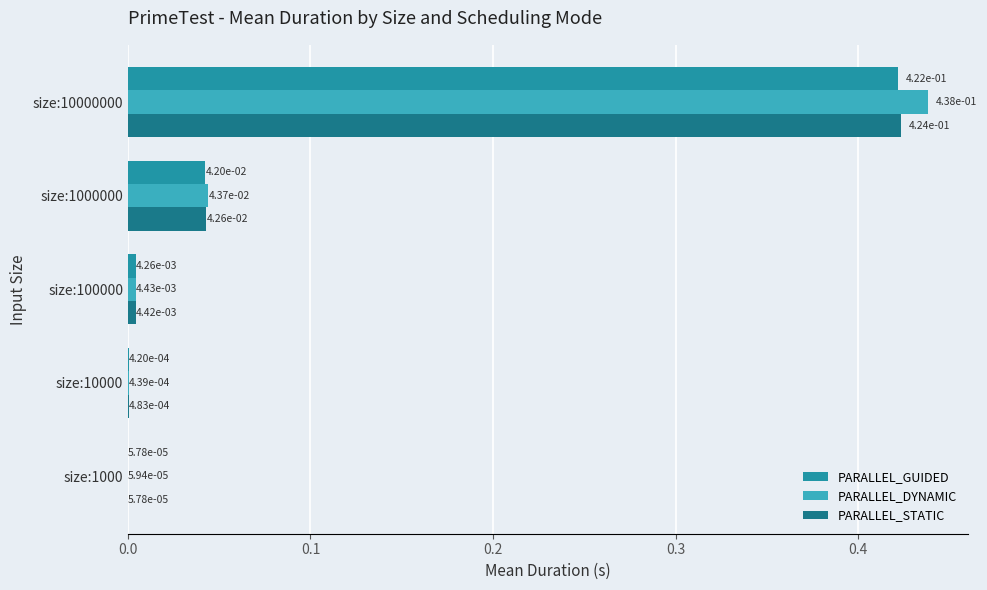

At which label does PARALLEL_DYNAMIC reach its peak?

size:10000000